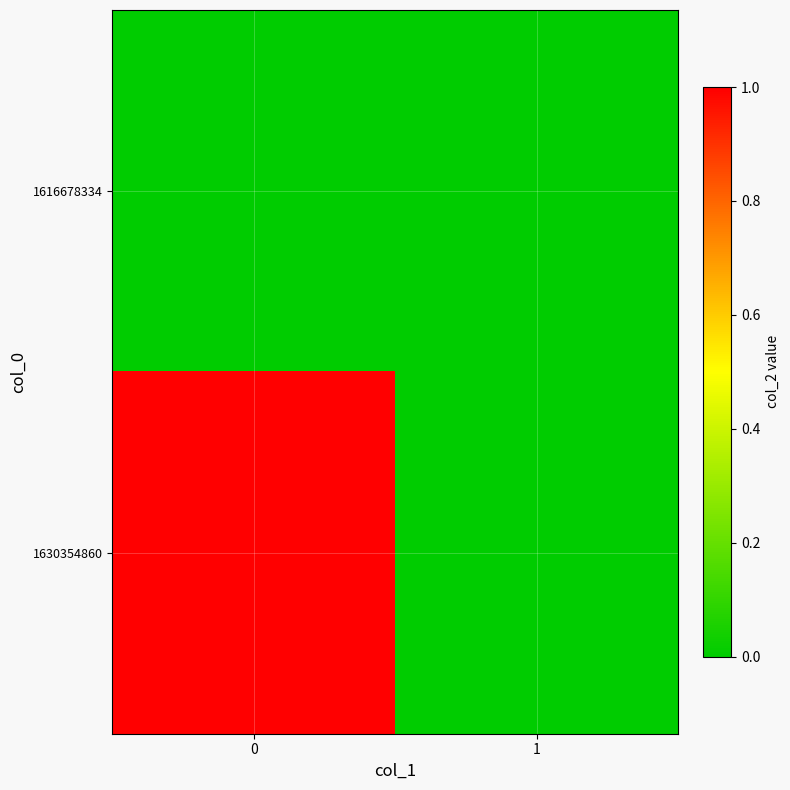

Reading left to right, list all the values displayed in this chart.

1616678334: 0=0	1=0
1630354860: 0=1	1=0